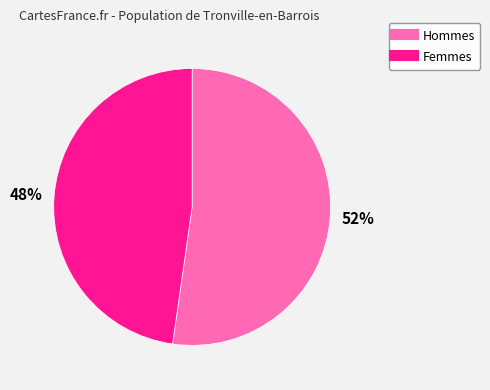

How many slices are in this pie chart?

2